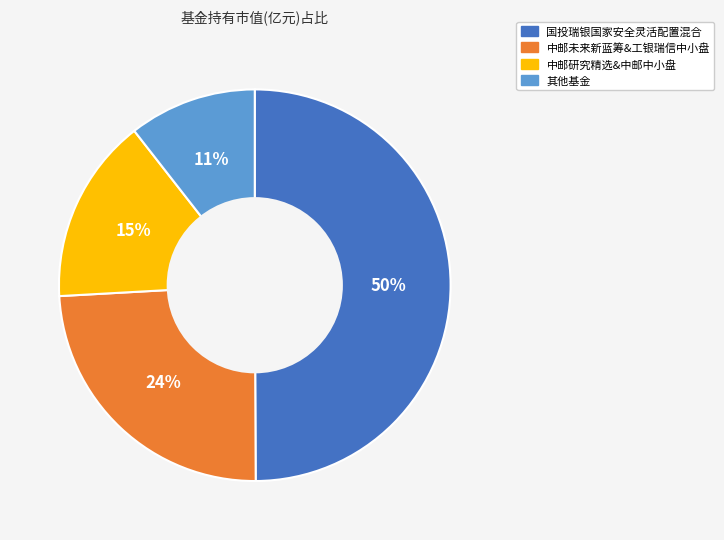

Rank the categories by value from highest to lowest.

国投瑞银国家安全灵活配置混合, 中邮未来新蓝筹&工银瑞信中小盘, 中邮研究精选&中邮中小盘, 其他基金